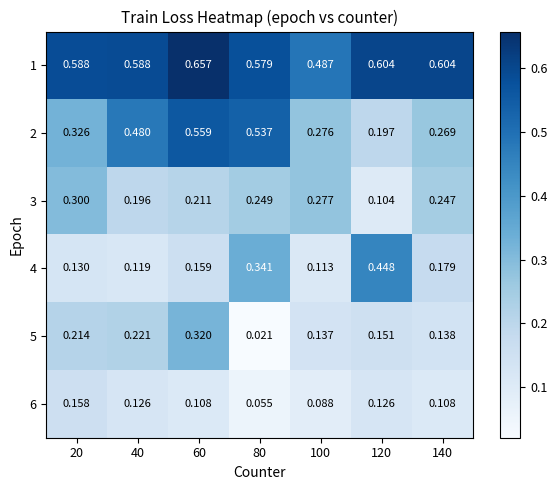

How many categories are shown in the chart?

7